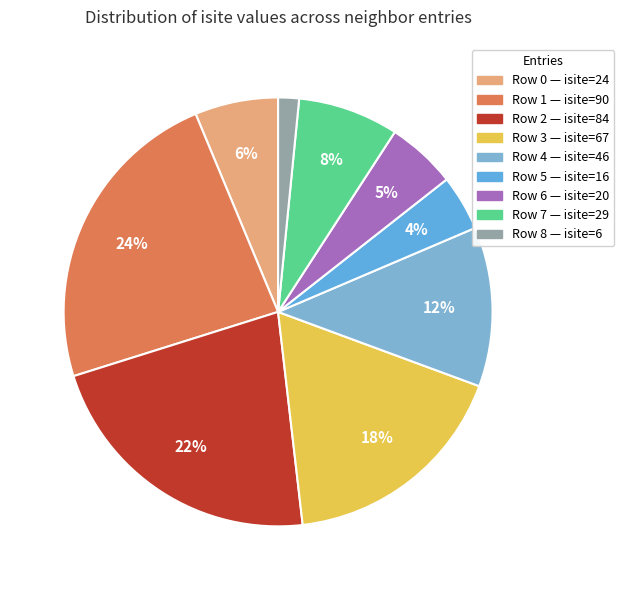

How many segments does this pie chart have?

9